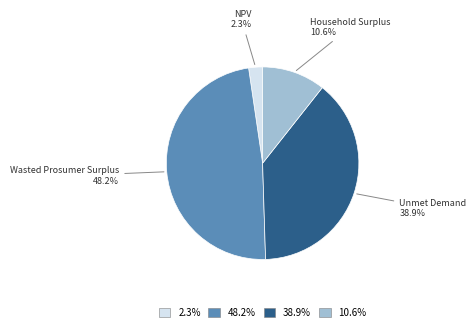

Rank the categories by value from lowest to highest.

2.3%, 10.6%, 38.9%, 48.2%